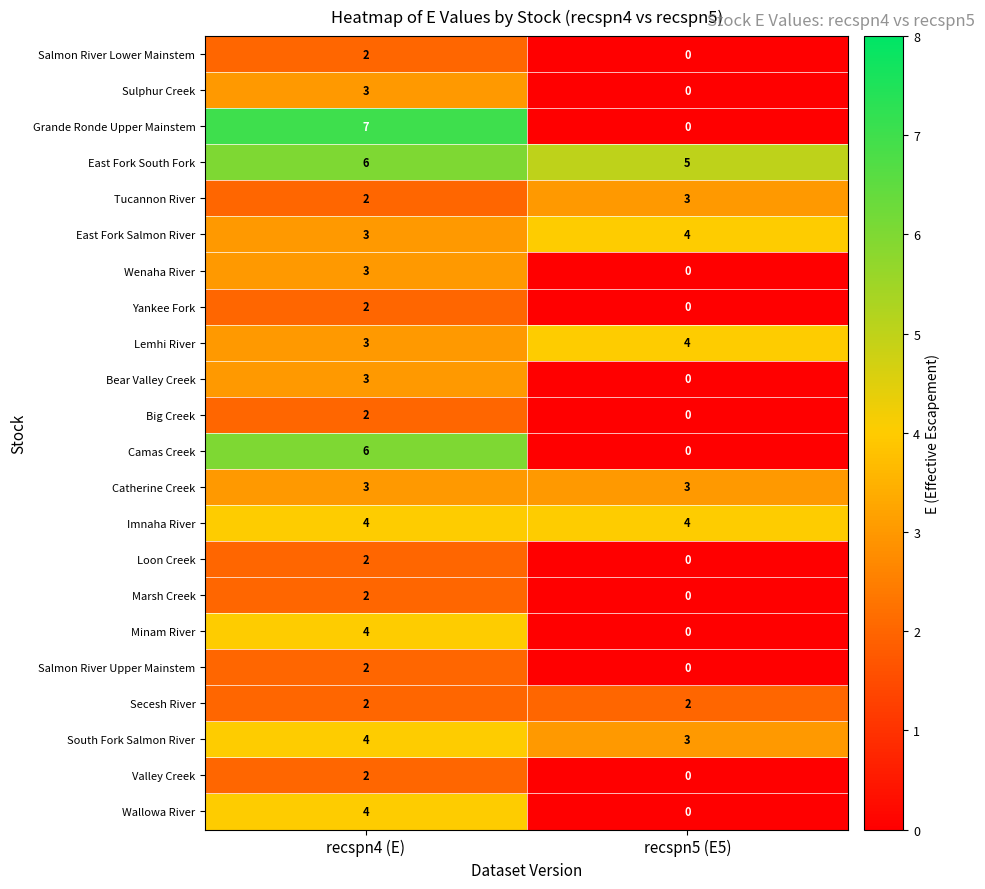

True or false: Yankee Fork has a value of 1 at recspn4 (E).

False